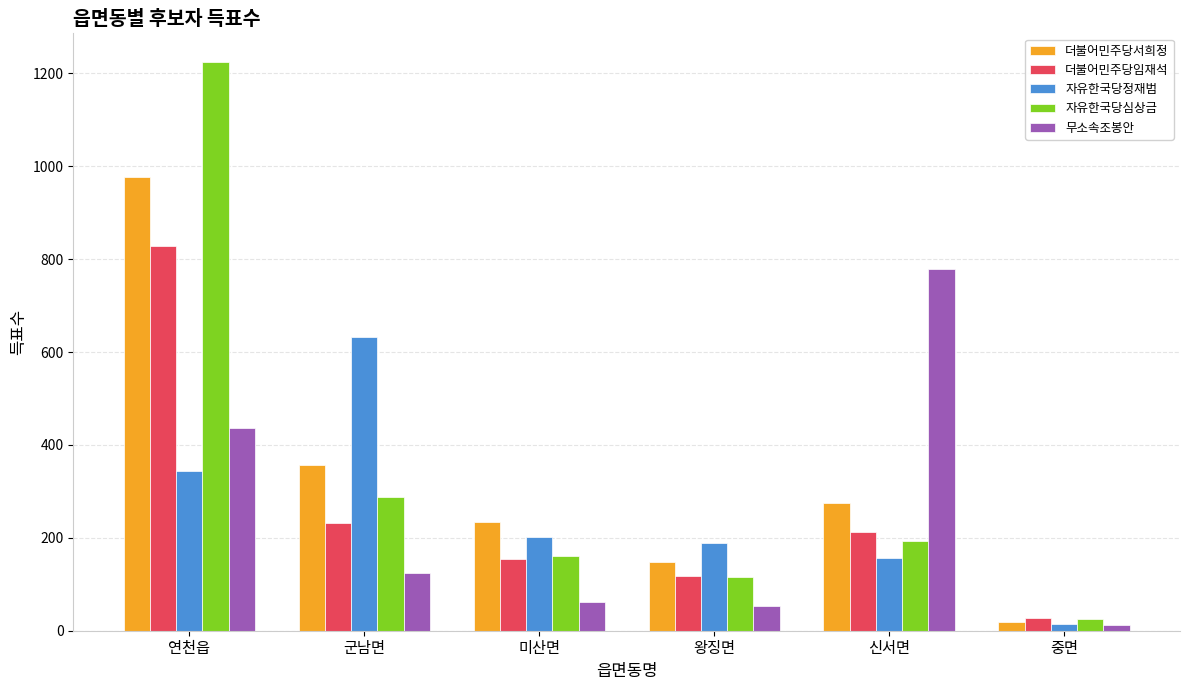

Count the number of categories in the chart.

6